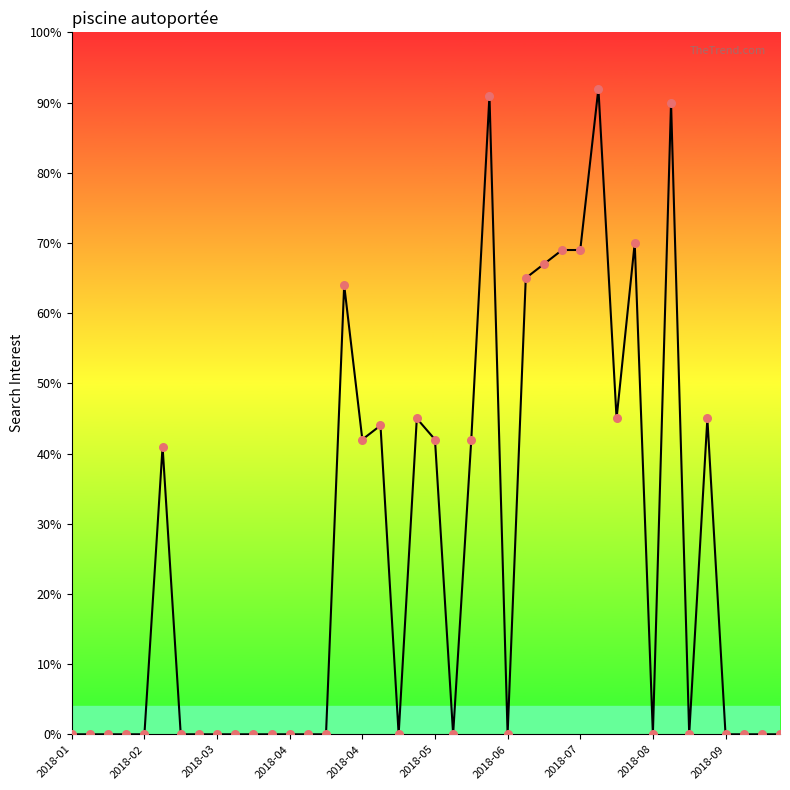

What is the maximum value shown in the chart?

92